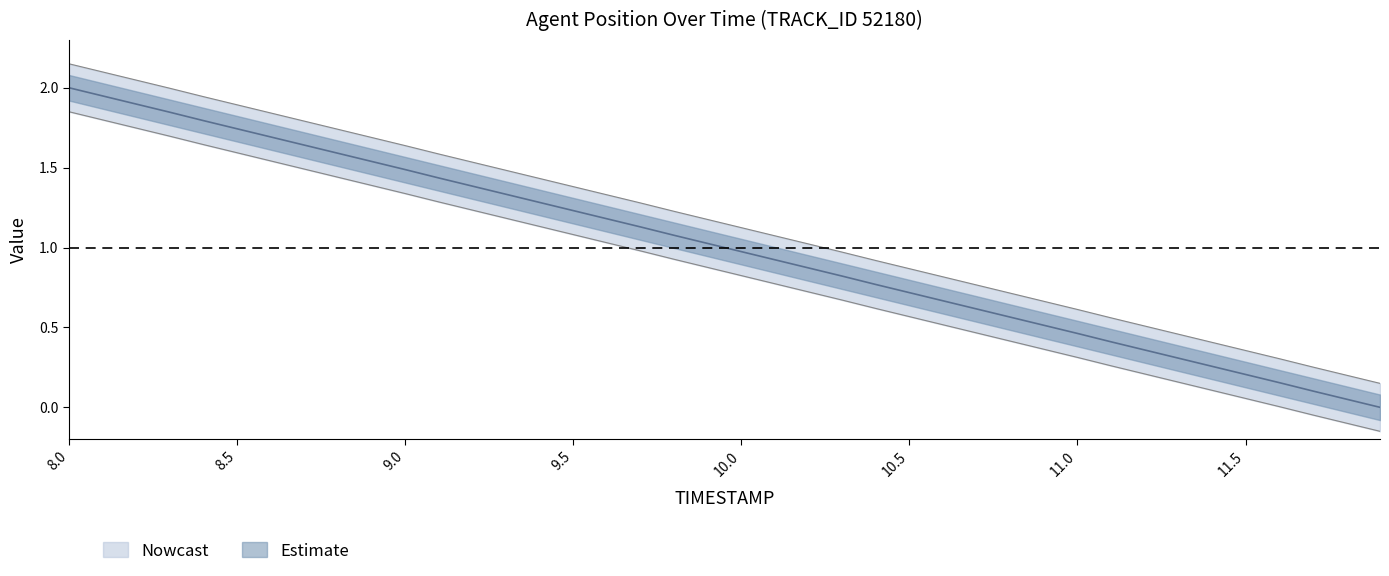

What is the maximum value shown in the chart?

2.1